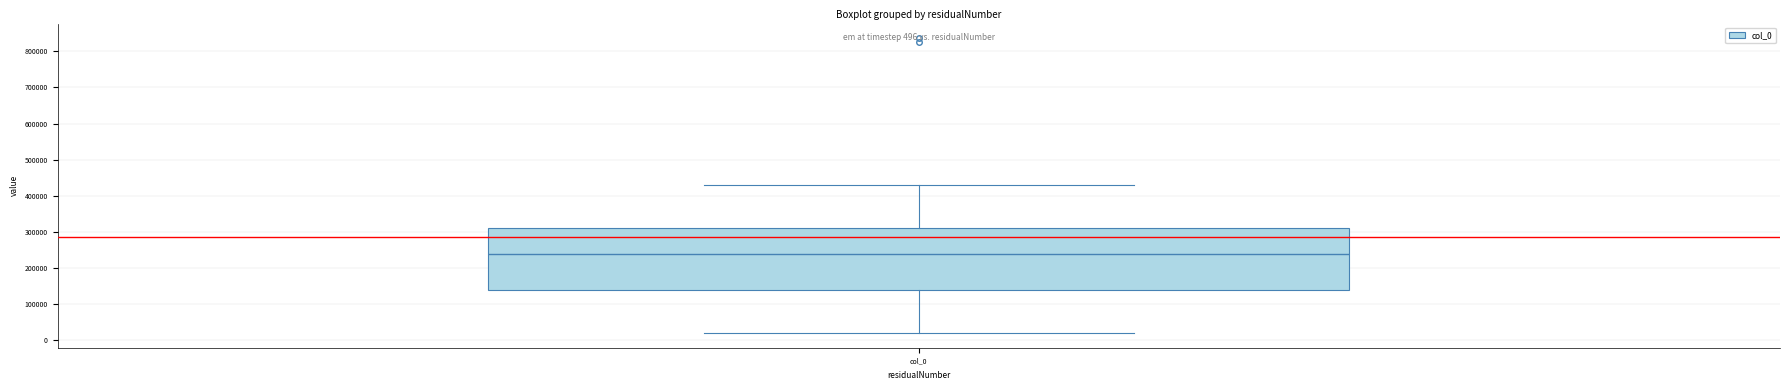

Where does the lower whisker of the box for col_0 end on the y-axis? The values are not printed on the chart, so give them approximately, as read against the axis.

20000